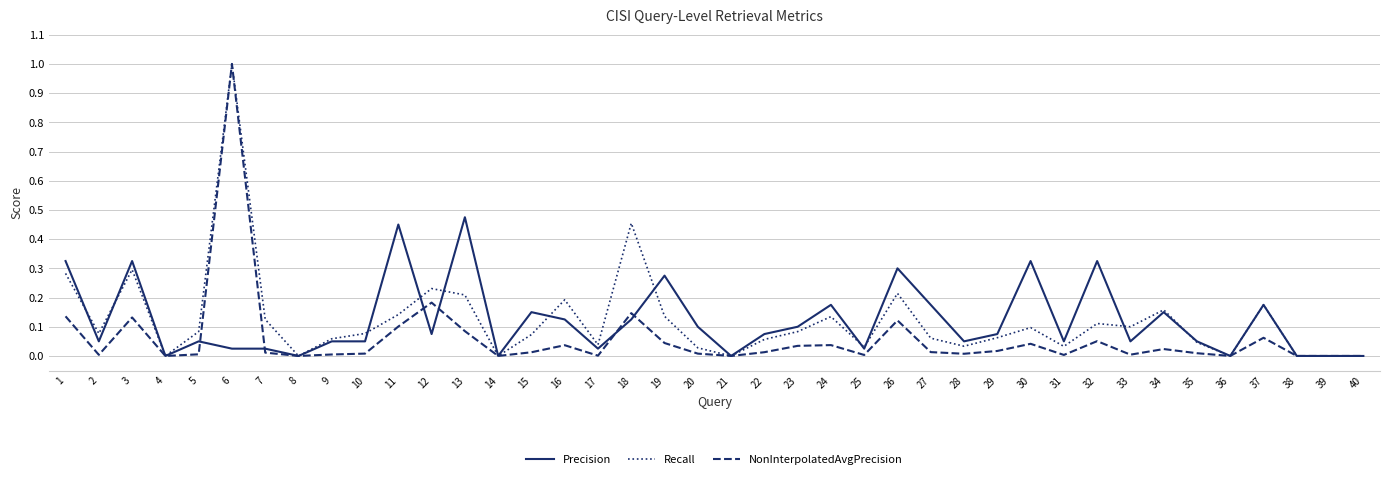

True or false: Recall has a value of 0.0 at 4.

True